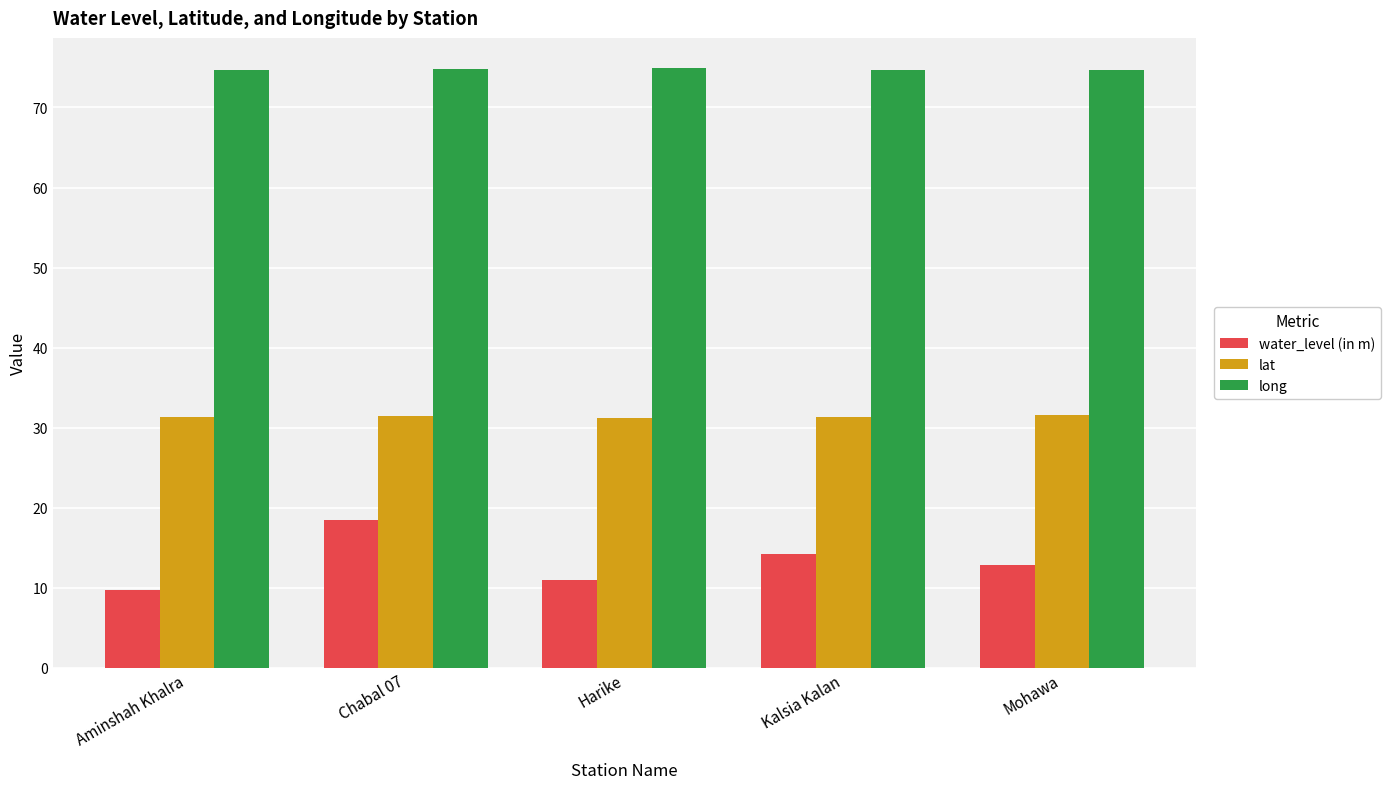

How many series are shown in this chart?

3